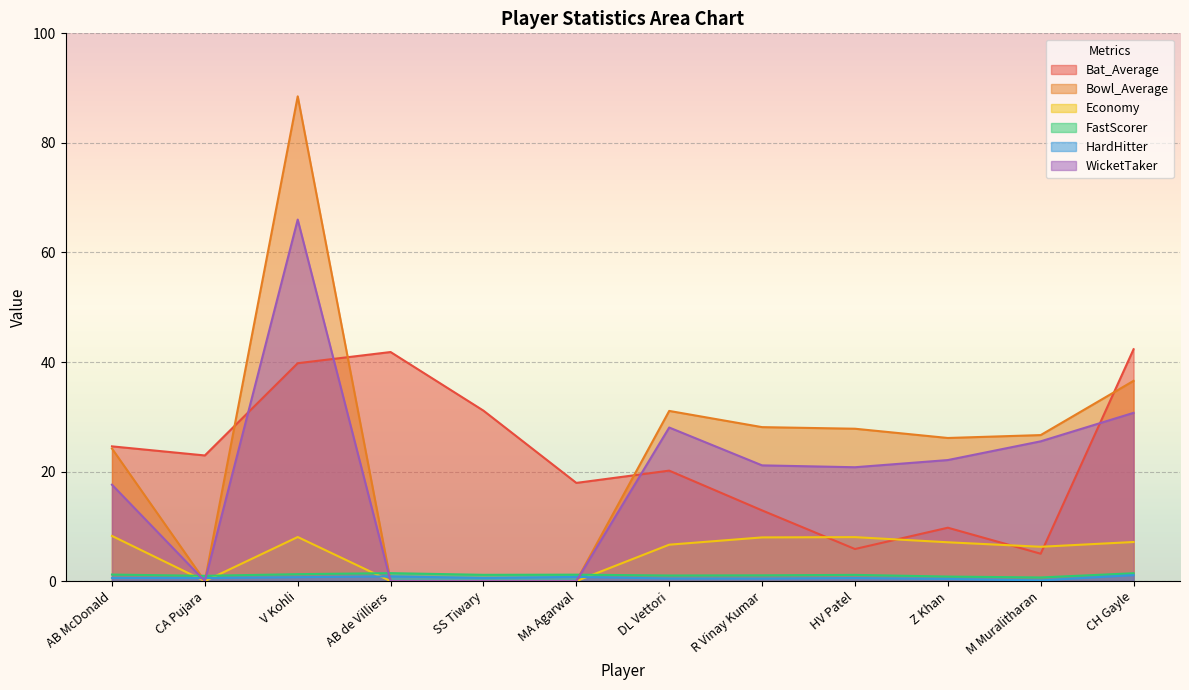

Between AB McDonald and DL Vettori, which series saw the biggest shift?

WicketTaker